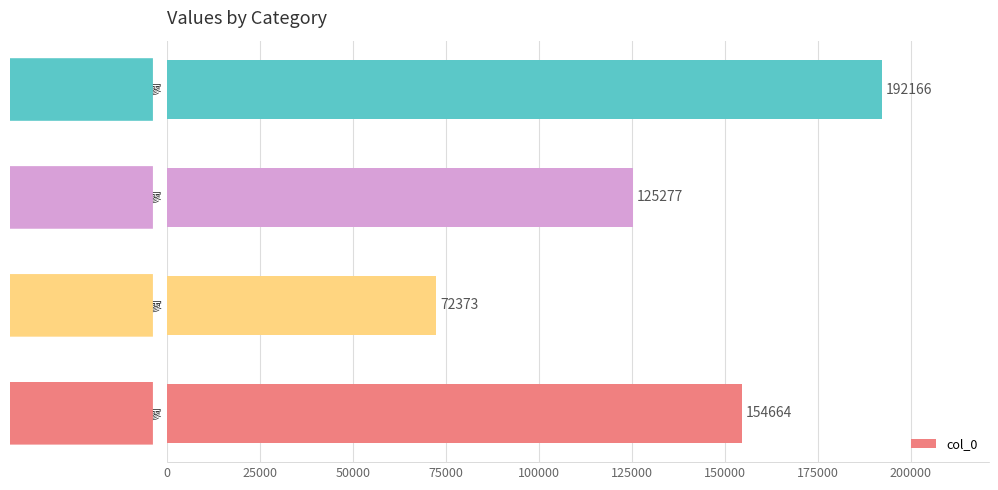

Which has a higher value, 彭山县君·公馆静寥寥 or 江神子·本源真性静寥寥?

彭山县君·公馆静寥寥